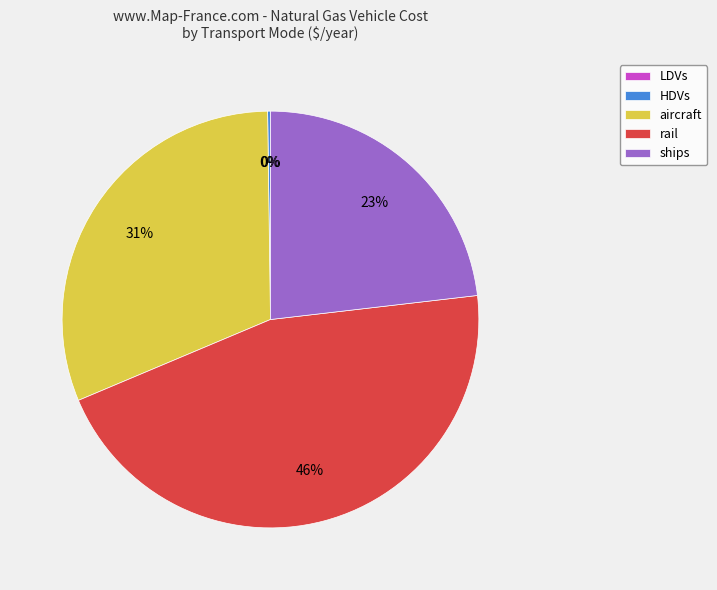

Which has a higher value, aircraft or rail?

rail